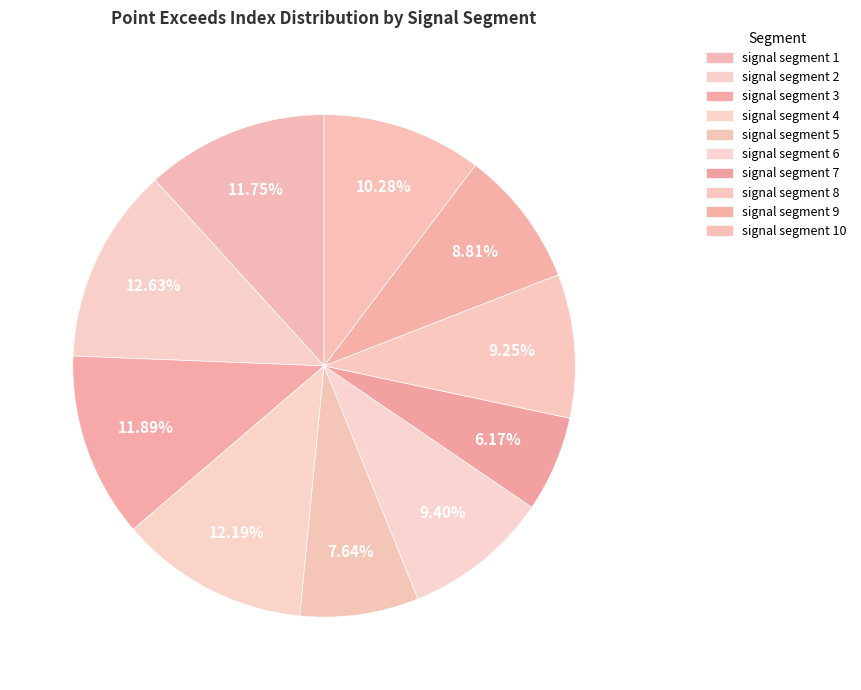

Rank the categories by value from highest to lowest.

signal segment 2, signal segment 4, signal segment 3, signal segment 1, signal segment 10, signal segment 6, signal segment 8, signal segment 9, signal segment 5, signal segment 7